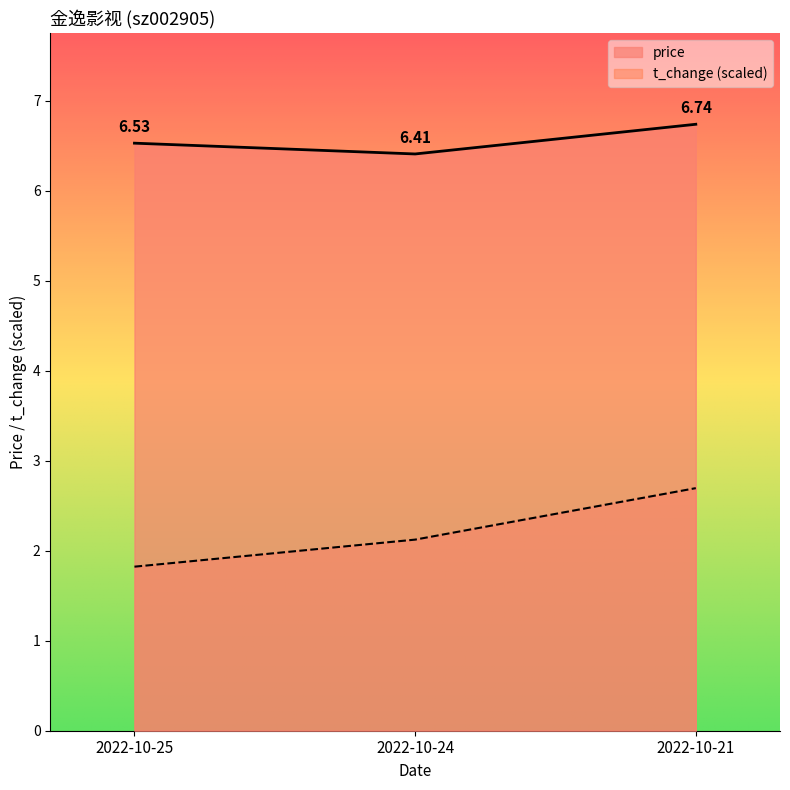

Where does the volume series first go above 2?

2022-10-24